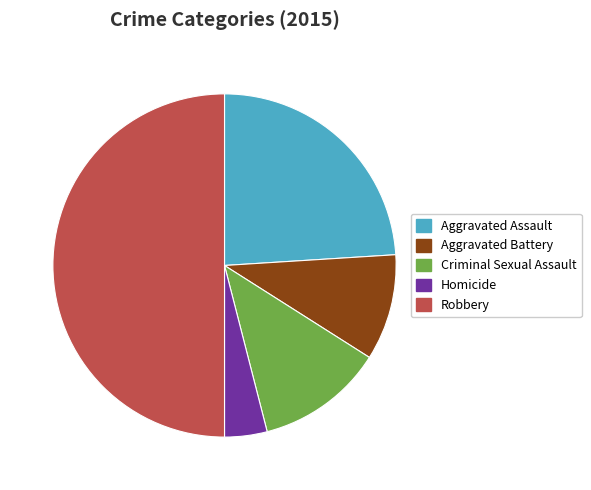

Between Aggravated Battery and Aggravated Assault, which is larger?

Aggravated Assault